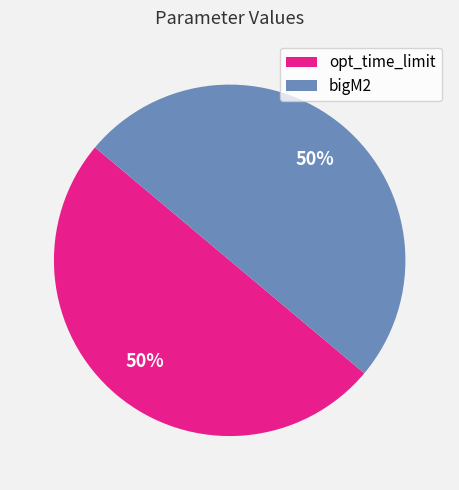

The bigM2 slice represents 45% of the pie. True or false?

False